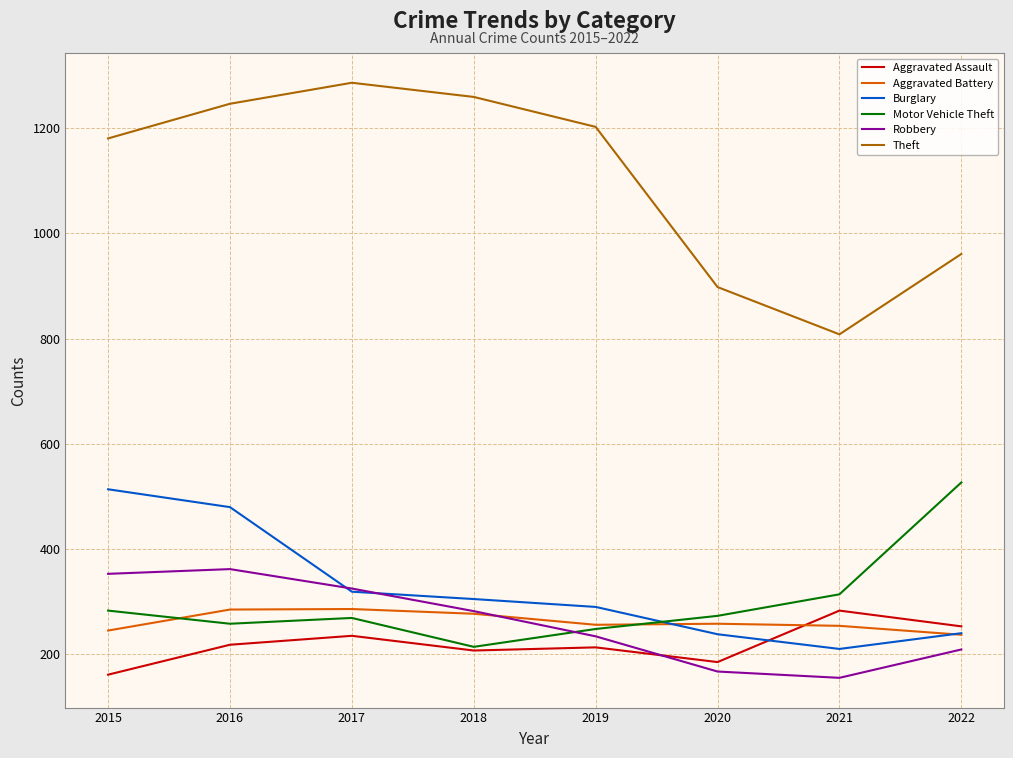

Count the number of data series in this chart.

6